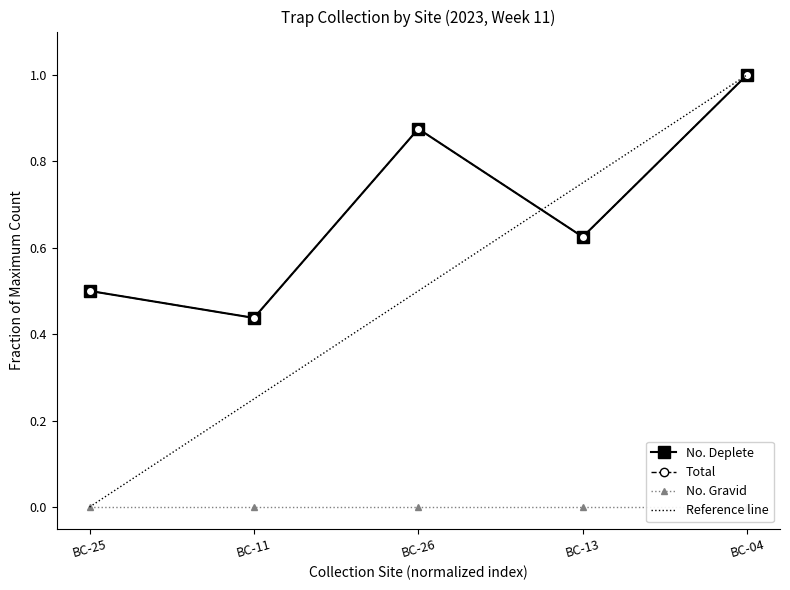

Is it true that Total equals 0.4 at BC-11?

True